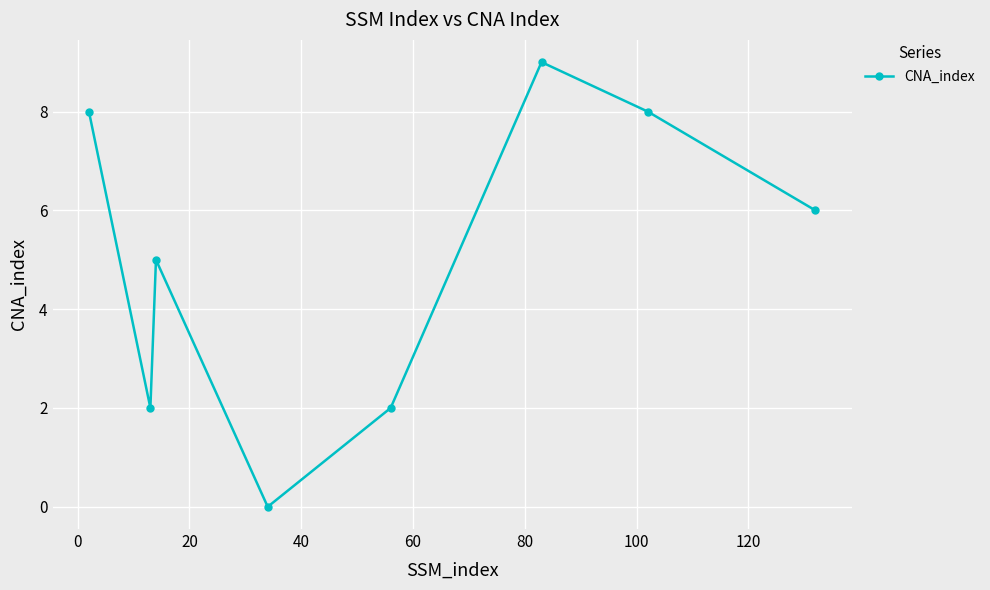

What is the difference between the maximum and second lowest values?

7